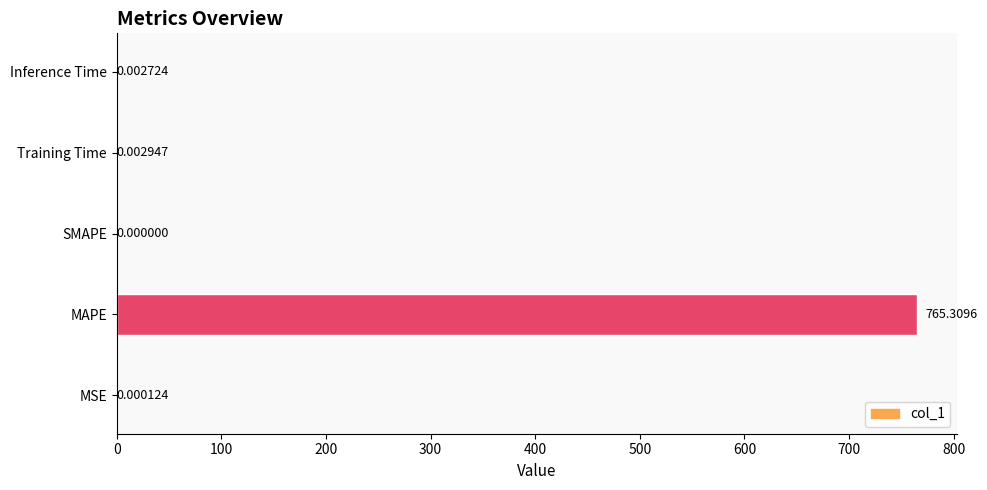

What is the greatest value displayed?

765.3